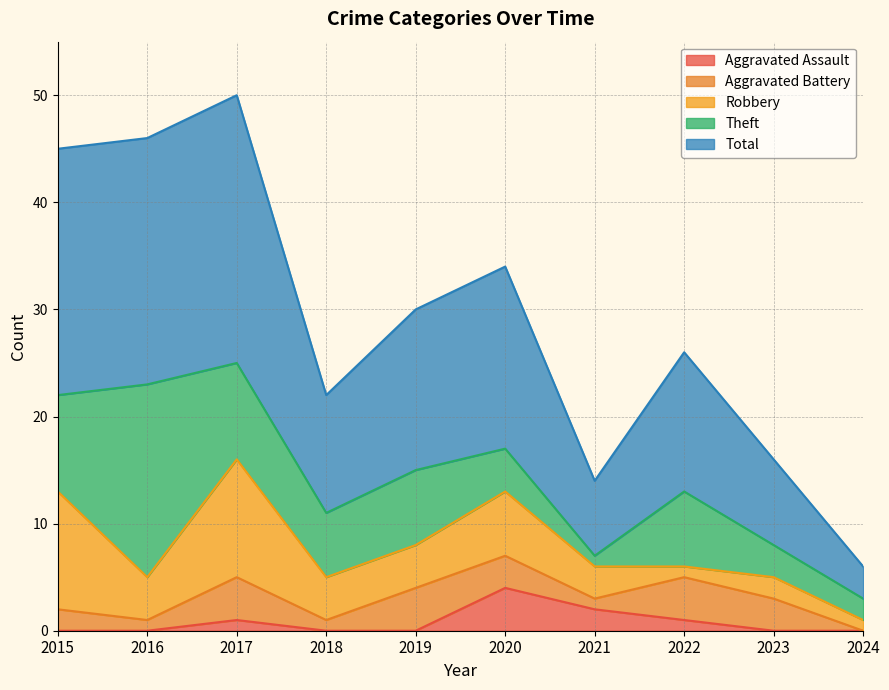

What is the difference between the maximum and second lowest values in the Total series?

18